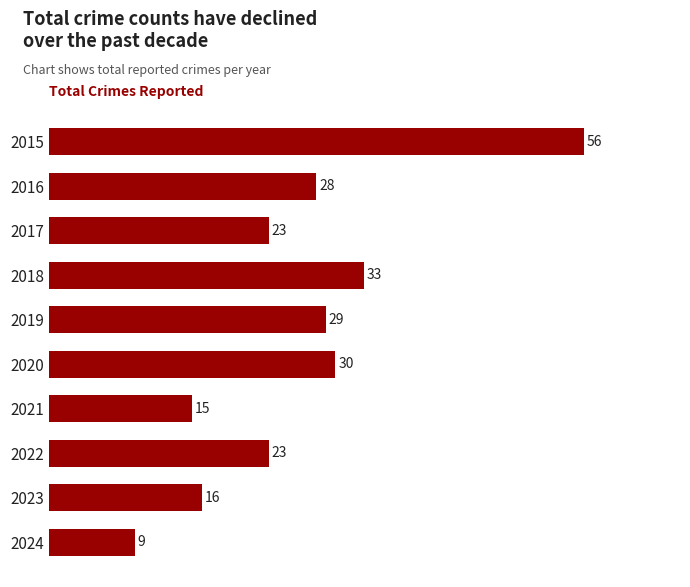

What is the difference between the maximum and minimum values?

47